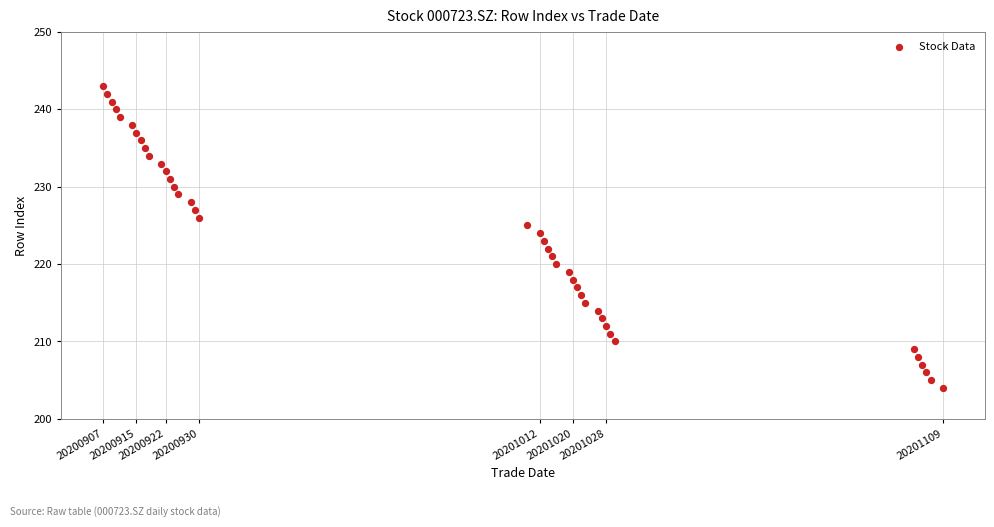

What is the range of X values (max minus min)?

202